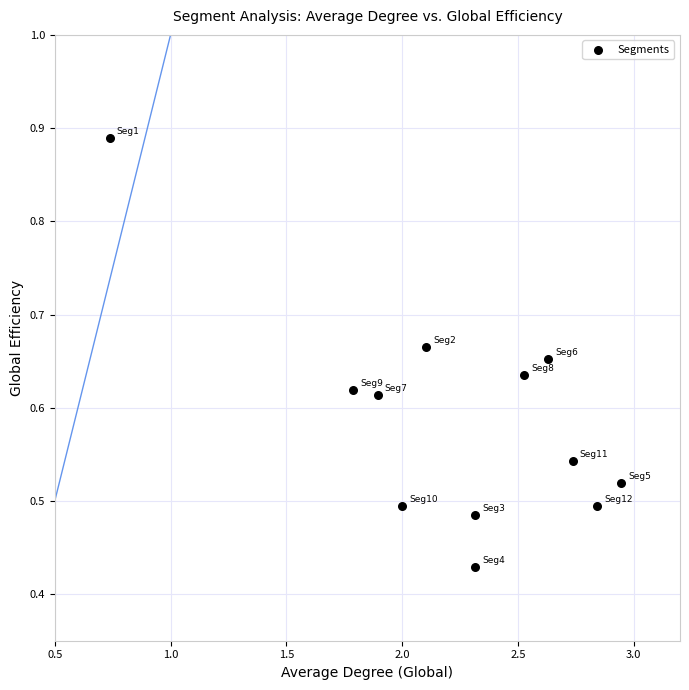

What is the range of X values (max minus min)?

2.2